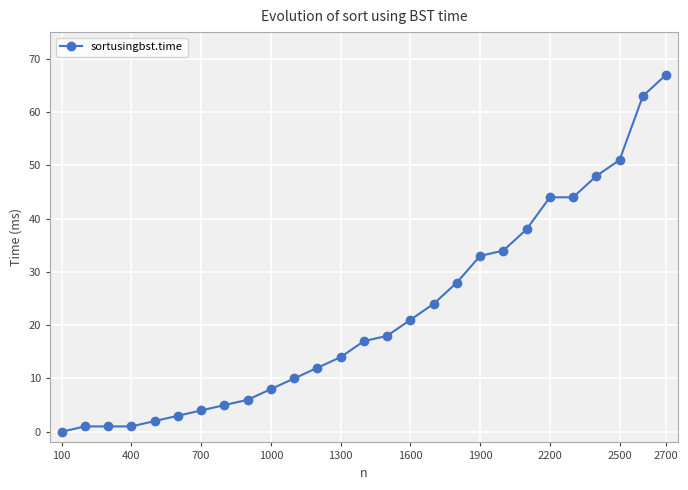

What is the sum of all values?

597